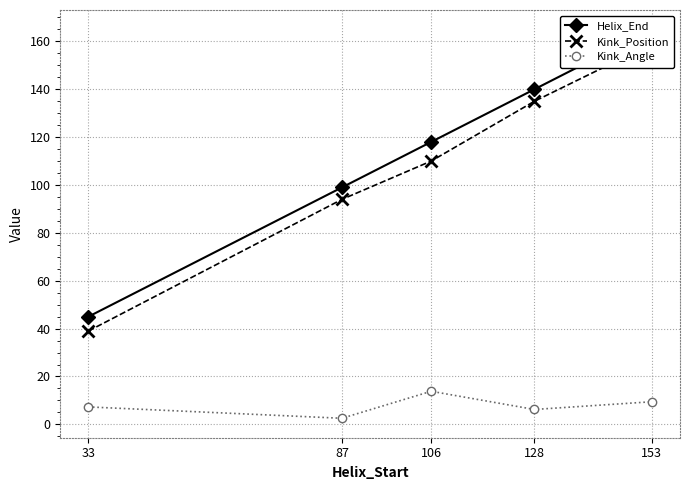

What is the highest value of the Kink_Position series?

159.0